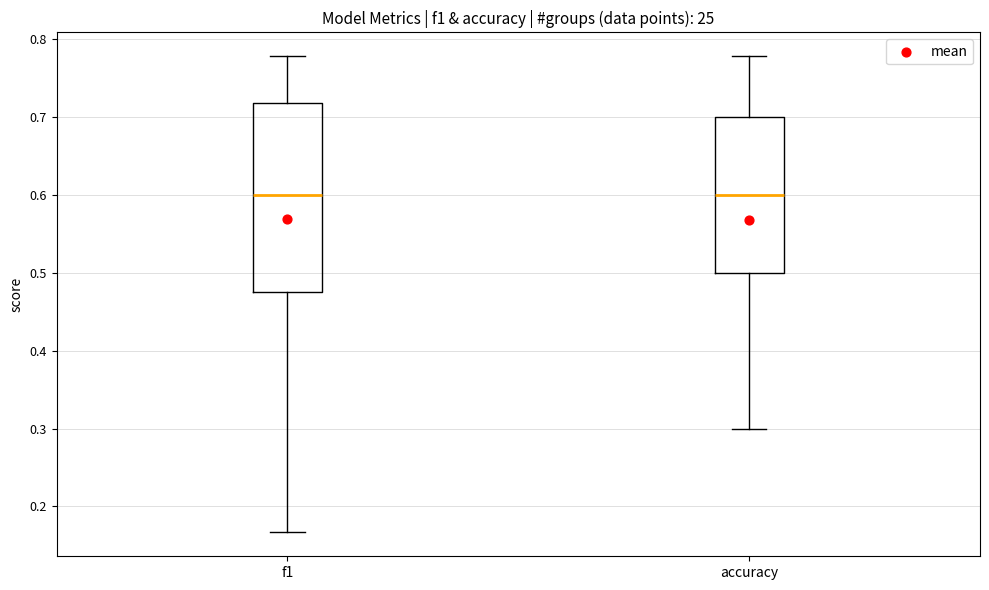

Which box is the tallest, from its lower edge to its upper edge?

f1